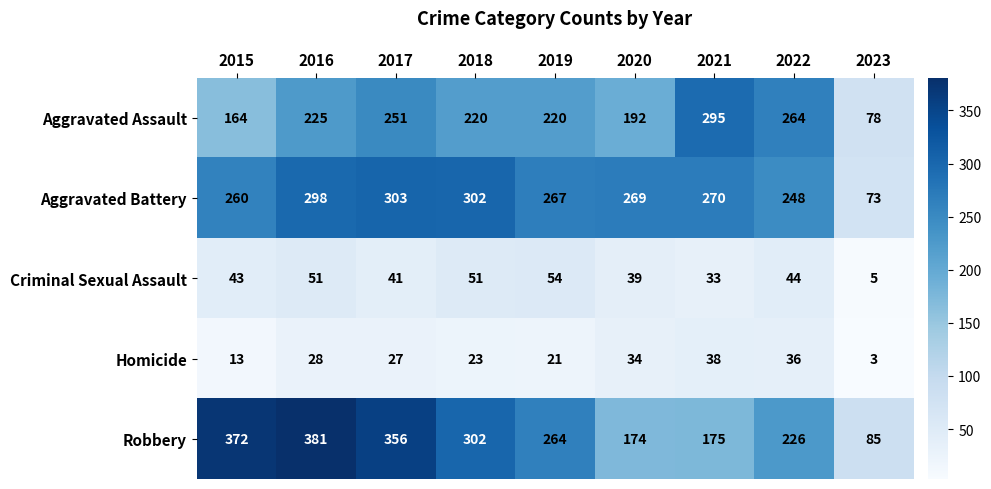

List the series in order of their peak value, lowest first.

Homicide, Criminal Sexual Assault, Aggravated Assault, Aggravated Battery, Robbery